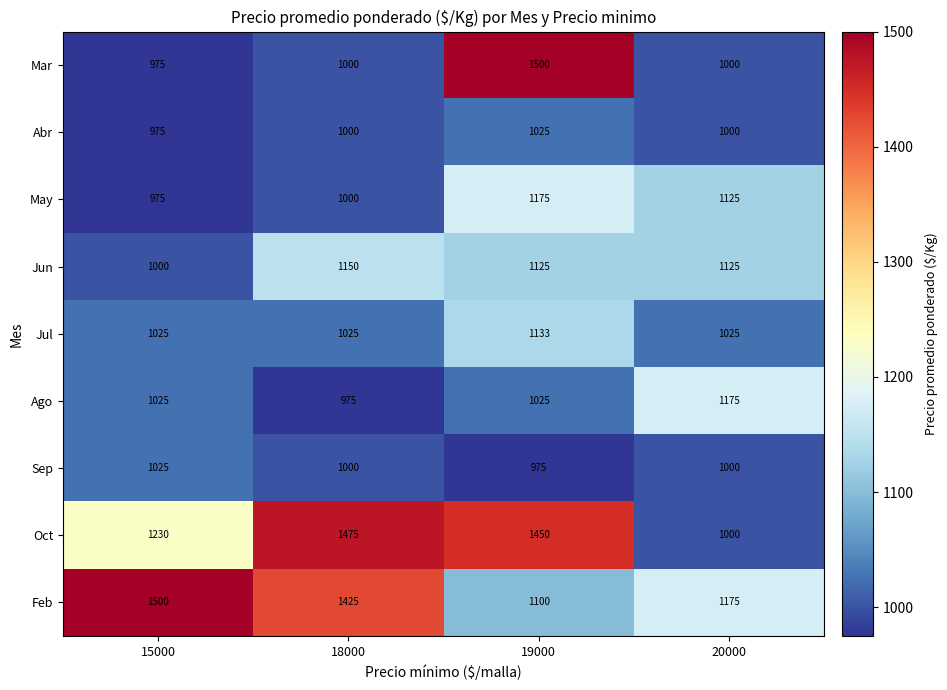

What is the difference between the May values at 15000 and 19000?

200